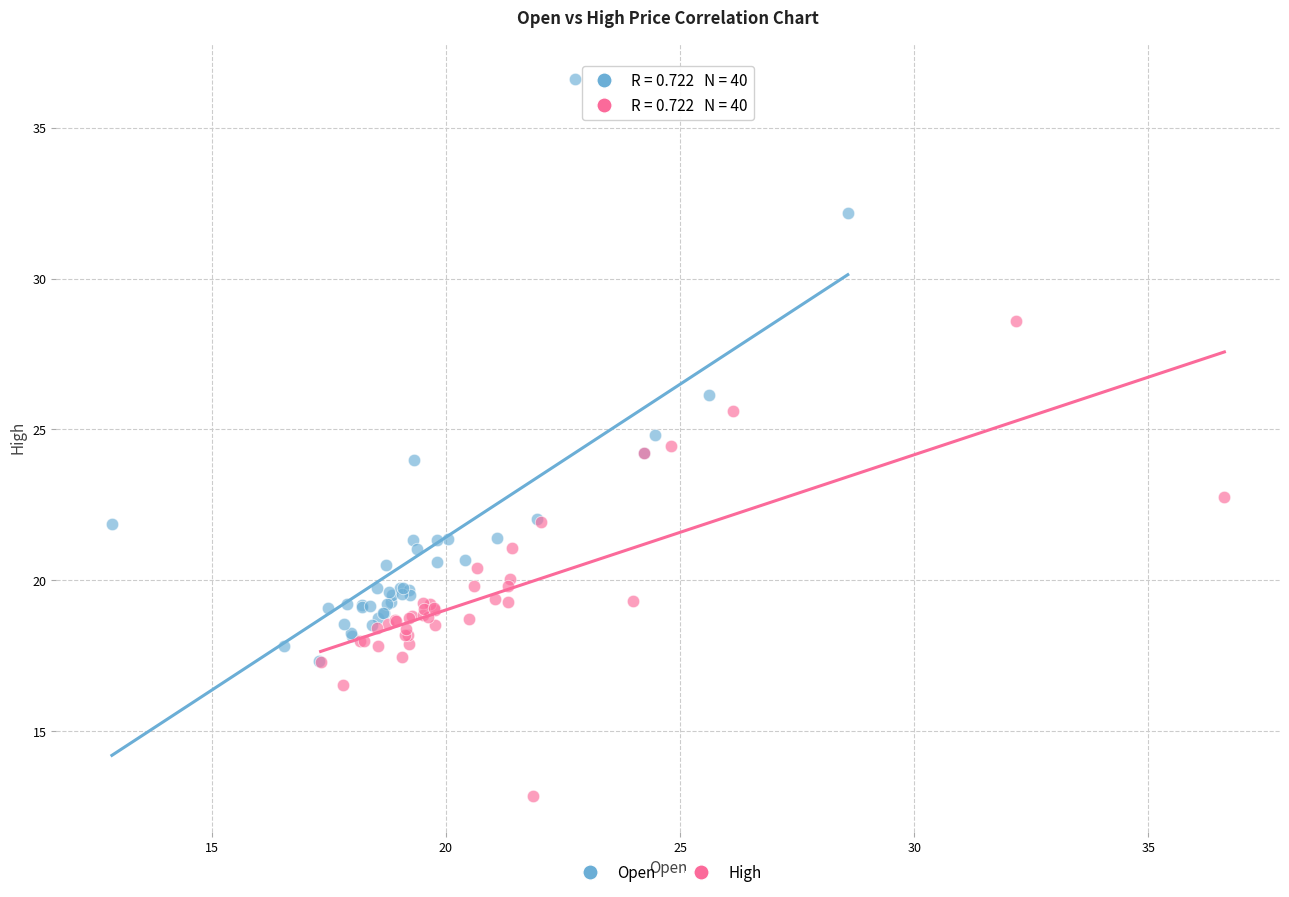

What are all the series names shown in the legend?

Open, High